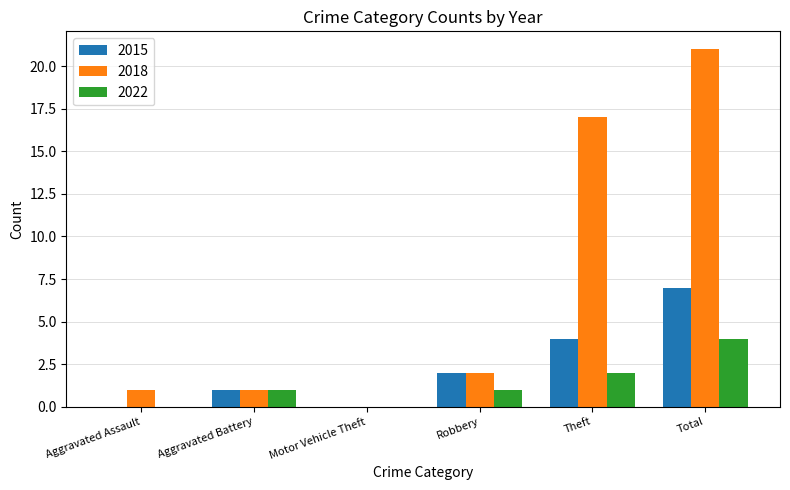

Where is 2022 nearest to the value 2?

Theft